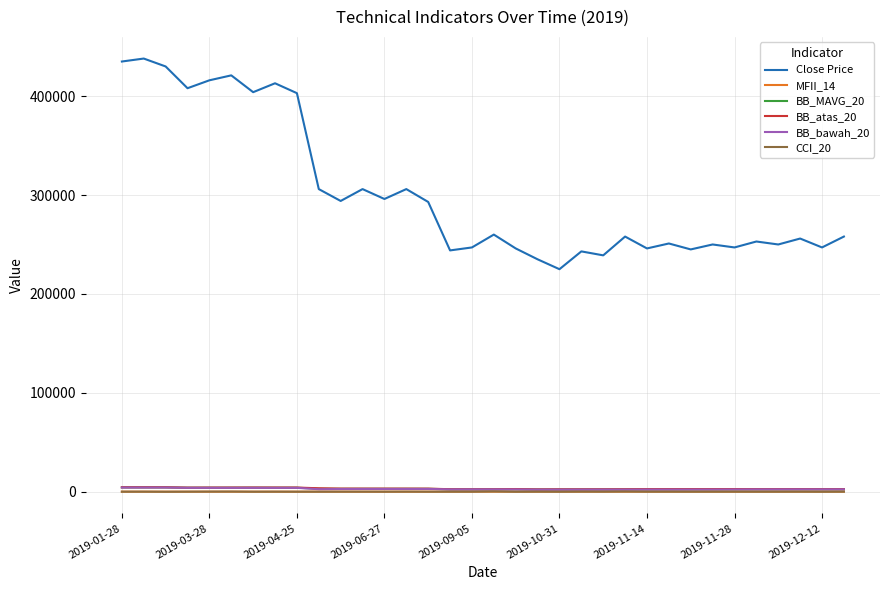

Which series has the largest total across all categories?

Close Price